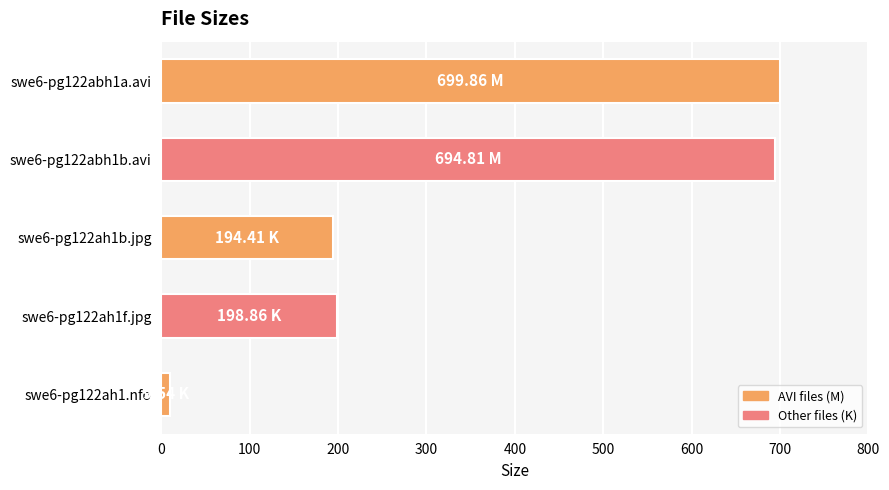

Which has a higher value, swe6-pg122ah1b.jpg or swe6-pg122abh1a.avi?

swe6-pg122abh1a.avi